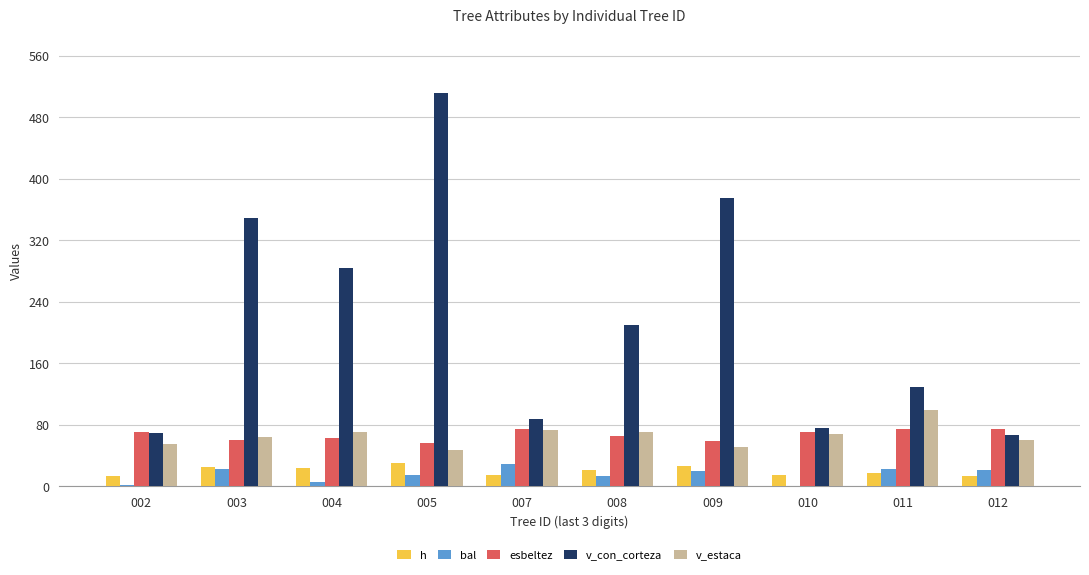

Which series changed the most between 005 and 011?

v_con_corteza